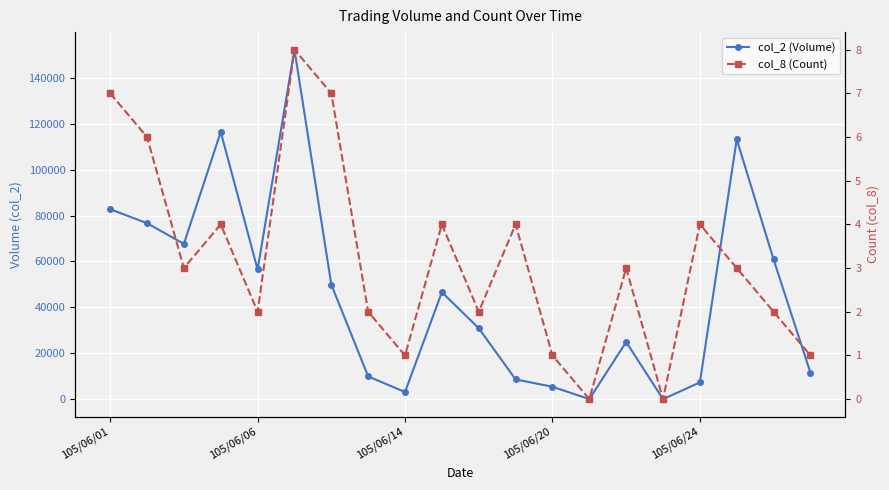

Count the number of data series in this chart.

2